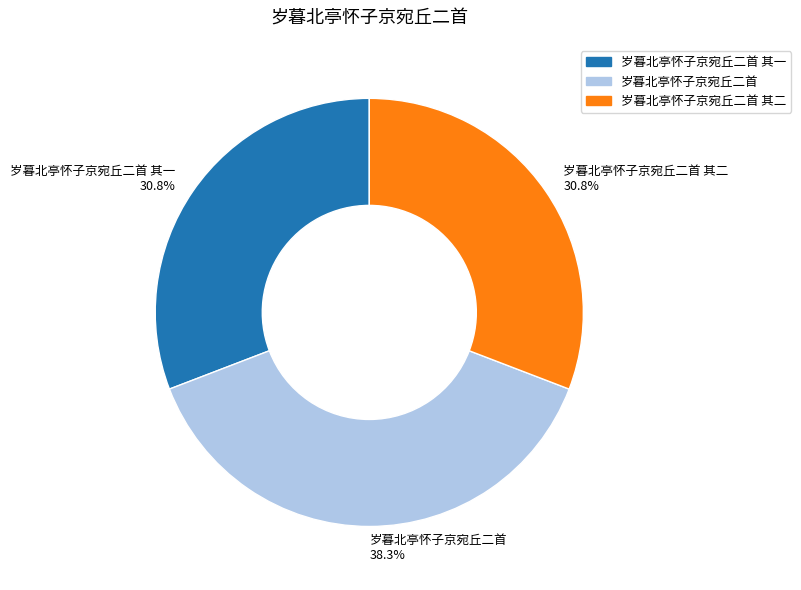

To the nearest percent, what is the difference between the 岁暮北亭怀子京宛丘二首 其二 and 岁暮北亭怀子京宛丘二首 slice percentages?

8%